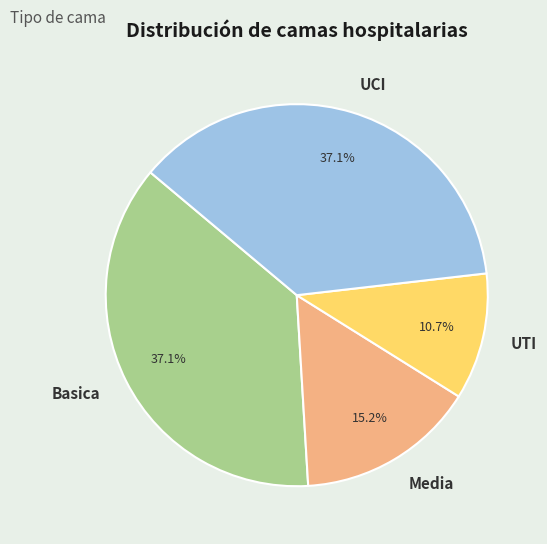

To the nearest percent, what is the difference between the largest and smallest slice percentages?

26%